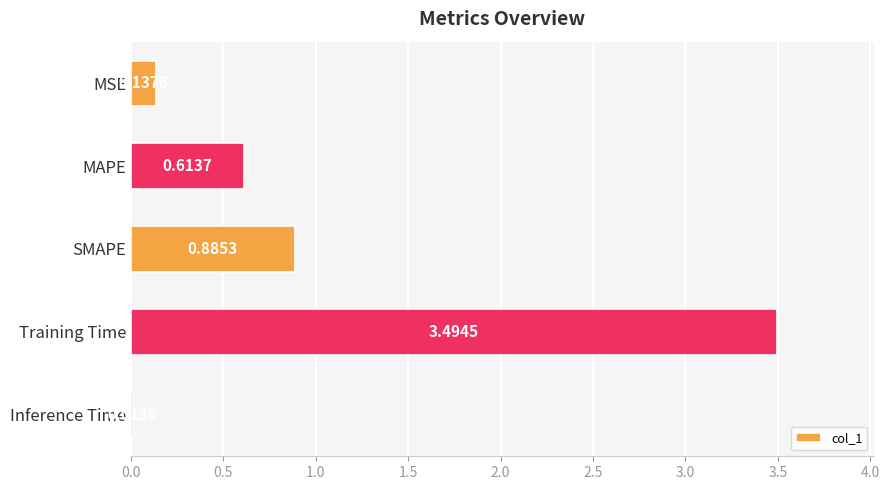

What is the average value?

1.0